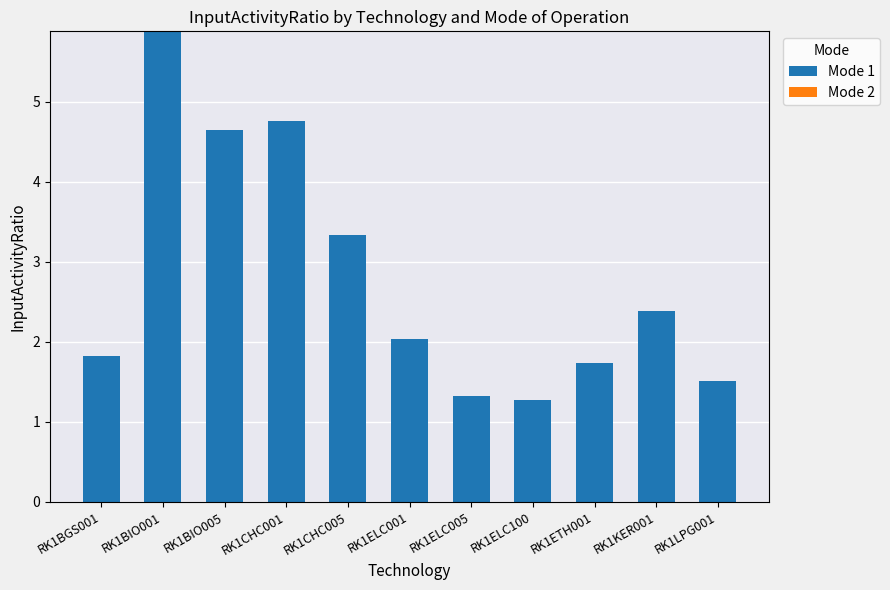

What is the label of the 3rd bar from the left?

RK1BIO005